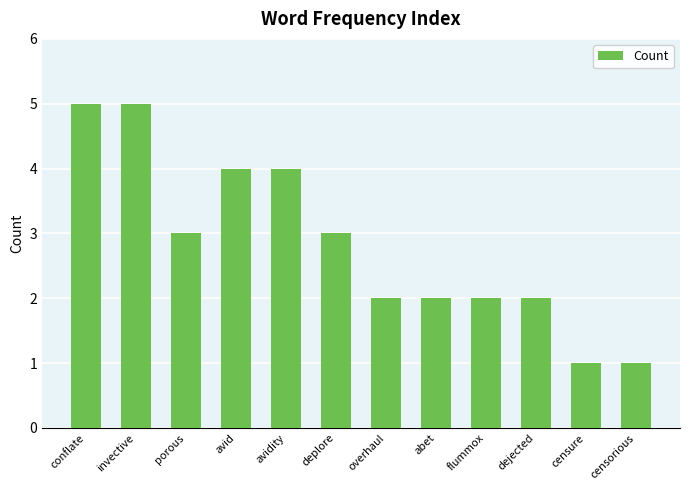

What is the greatest value displayed?

5